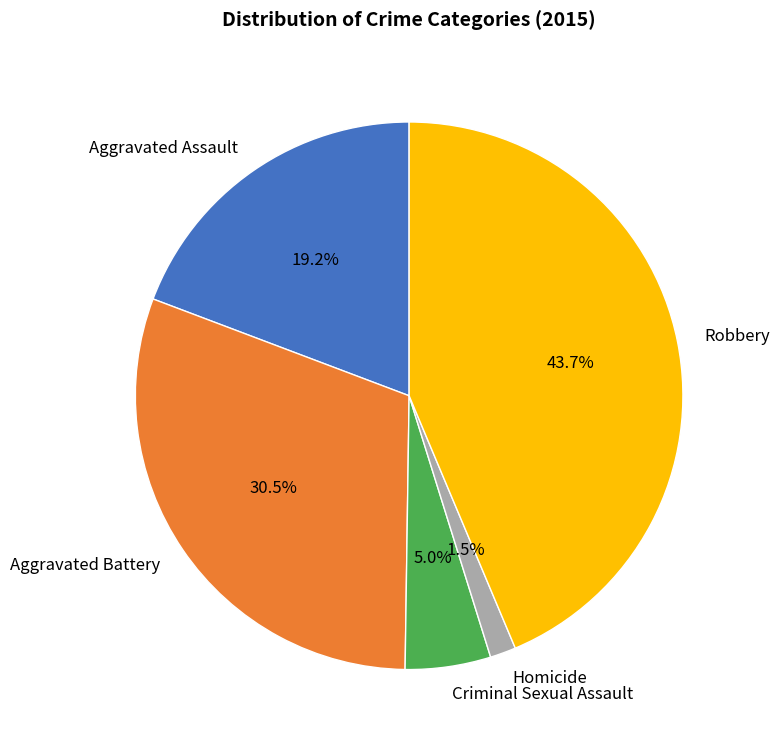

Count the number of slices in the pie.

5